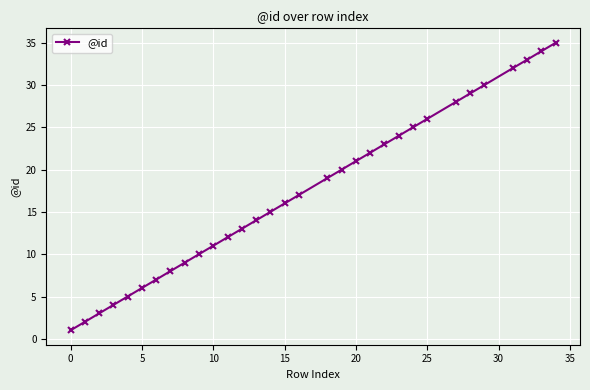

What is the difference between the second highest and second lowest values?

32